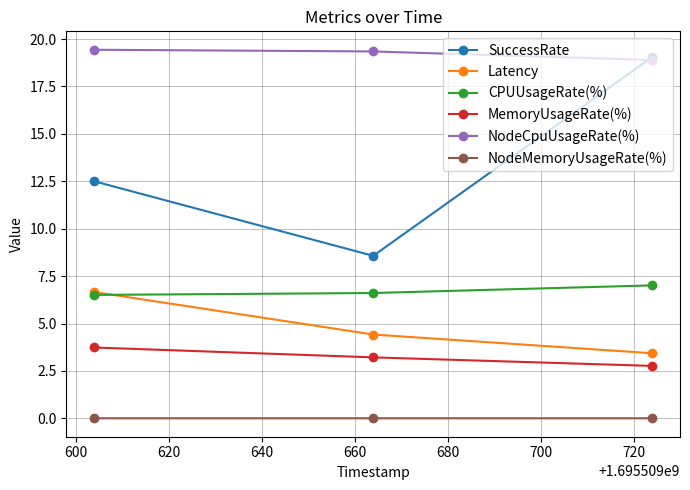

Which series has the largest total across all categories?

NodeCpuUsageRate(%)